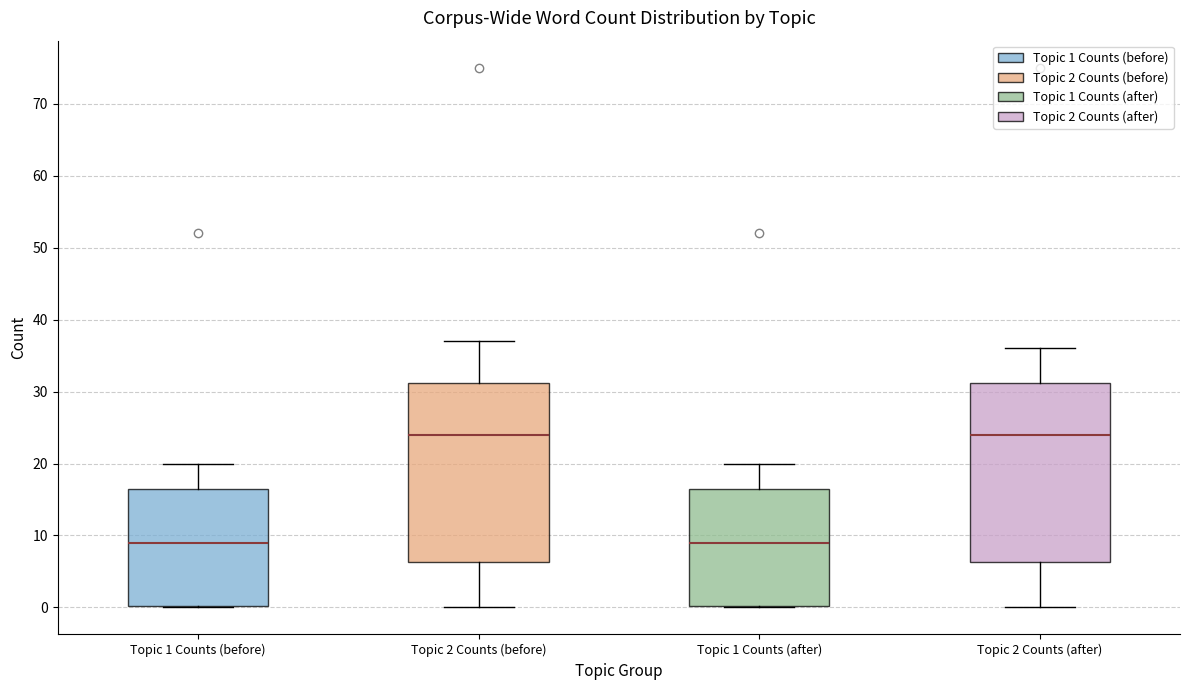

Reading left to right, read every box against the y-axis: the position of its median line, the range the box covers, and the ends of its whiskers. The values are not printed on the chart, so give them approximately, as read against the axis.

Topic 1 Counts (before): median 9, box 0 to 17, whiskers 0 to 20
Topic 2 Counts (before): median 24, box 6 to 31, whiskers 0 to 37
Topic 1 Counts (after): median 9, box 0 to 17, whiskers 0 to 20
Topic 2 Counts (after): median 24, box 6 to 31, whiskers 0 to 36